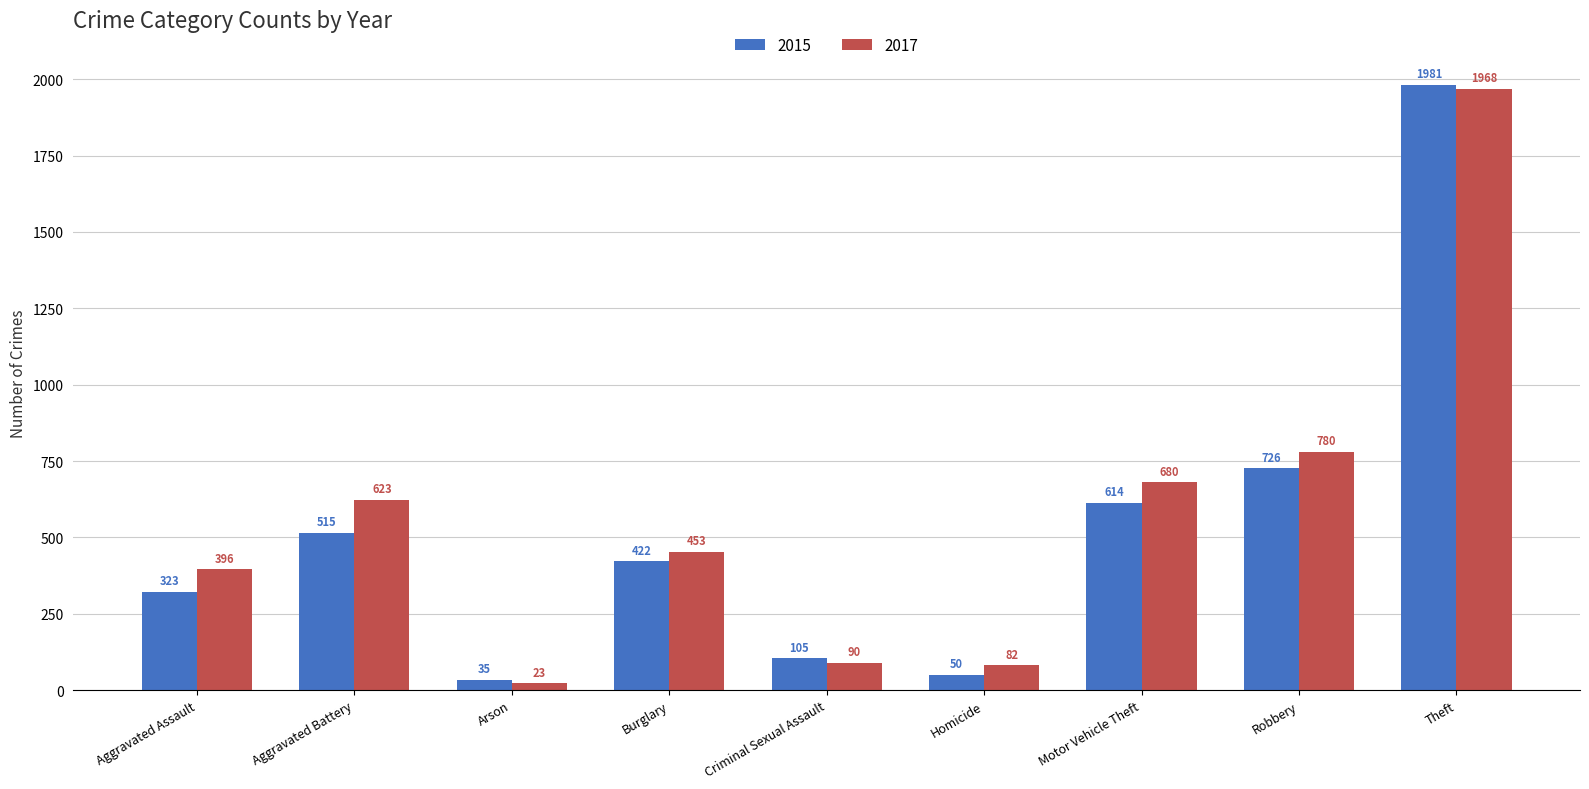

What is the label of the 8th bar from the right?

Aggravated Battery